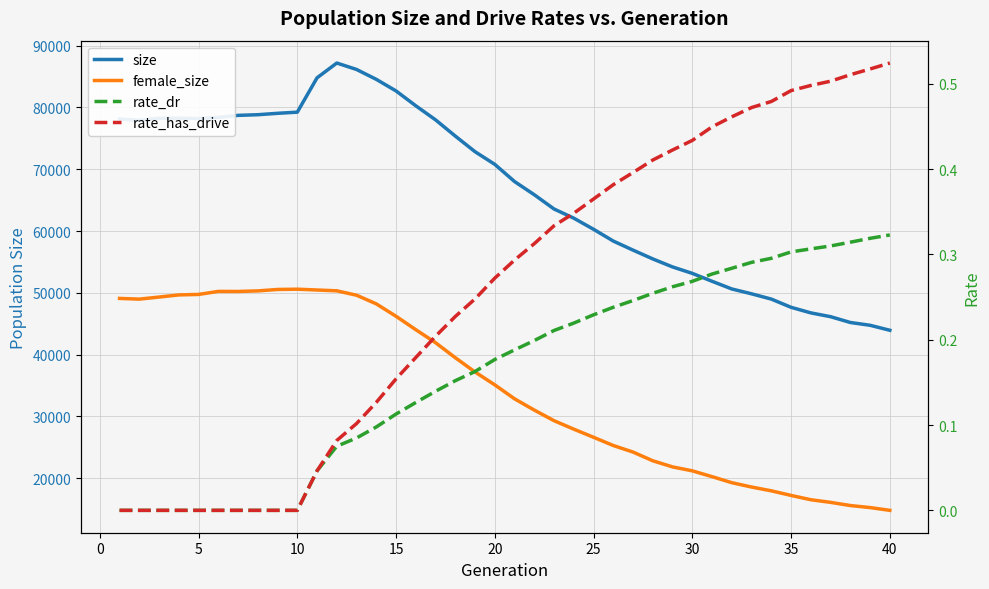

List the series in order of their peak value, lowest first.

rate_dr, rate_has_drive, female_size, size